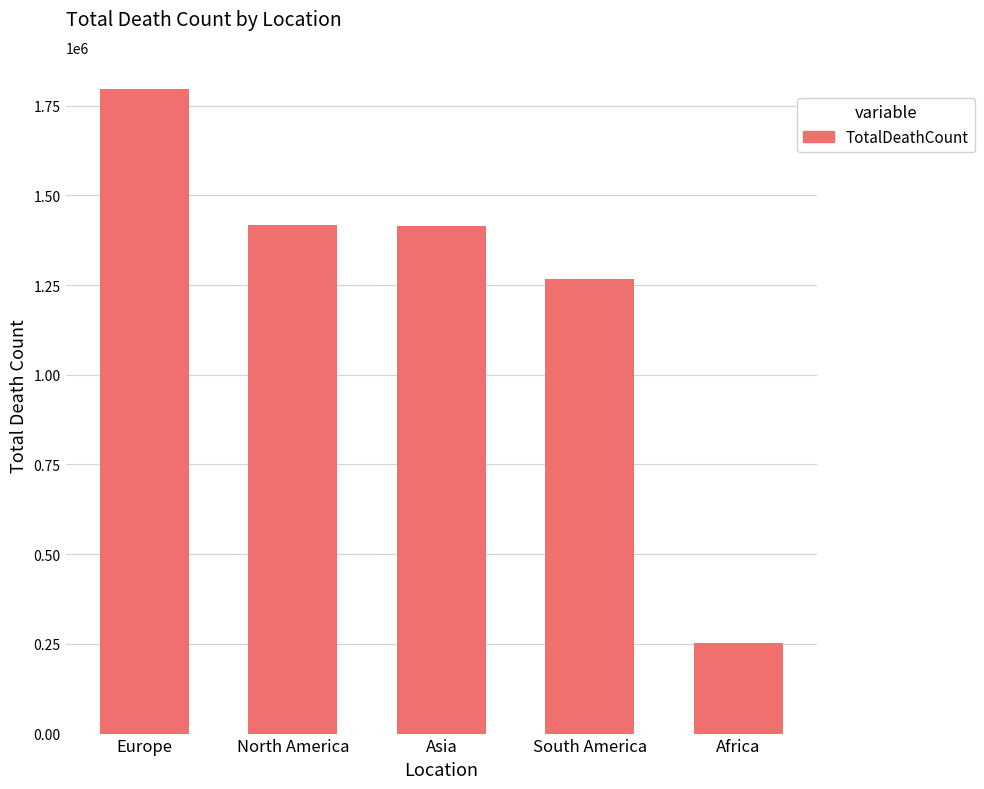

Does the chart contain stacked bars?

No